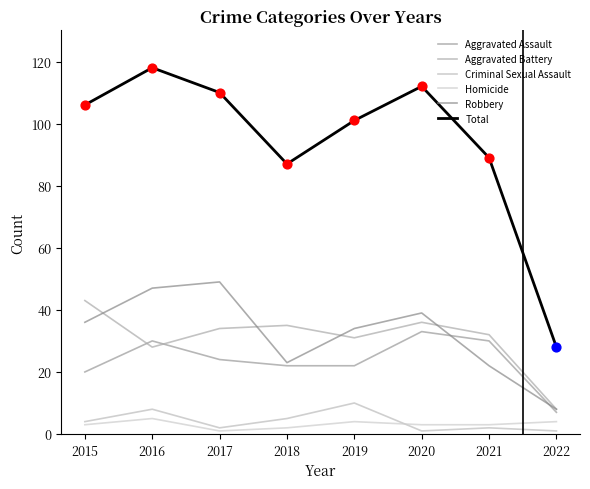

What is the total value across all series at 2017?

220